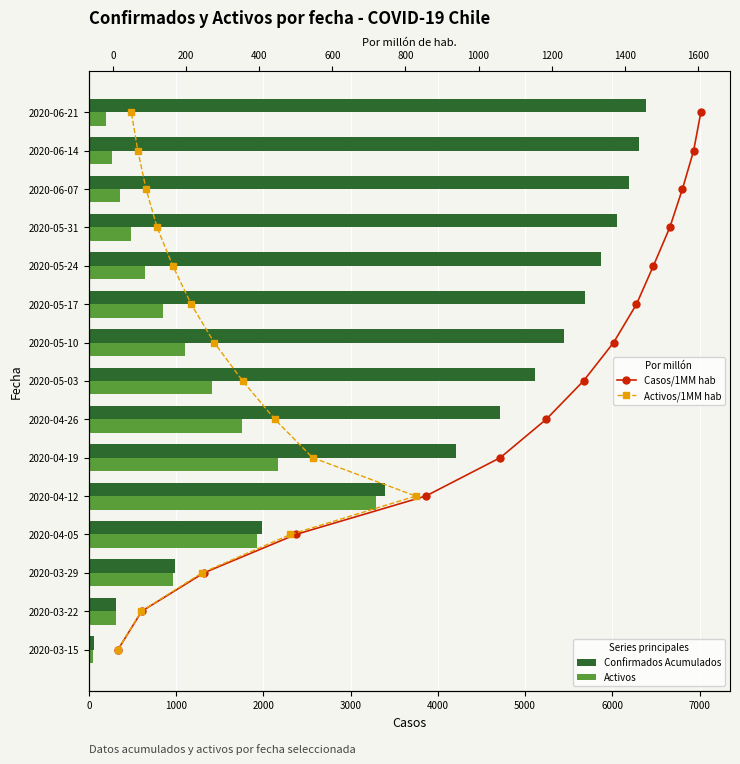

How many data points in Activos are less than 850?

7